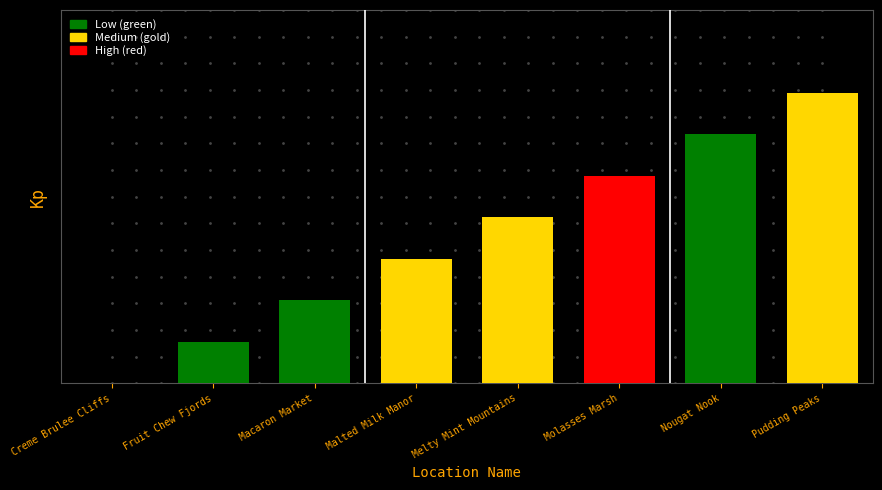

What is the change in value from Creme Brulee Cliffs to Macaron Market?

+2